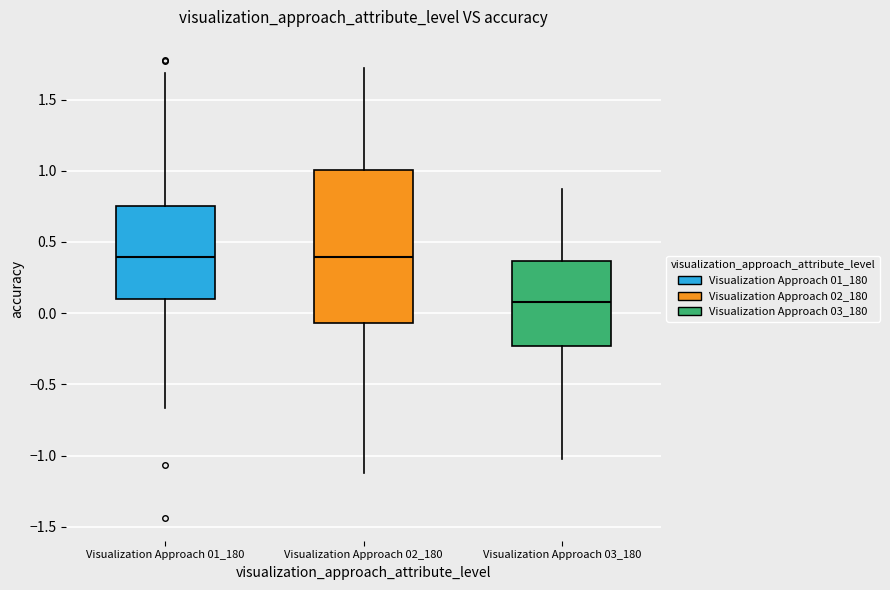

Which box's median line is the lowest?

Visualization Approach 03_180